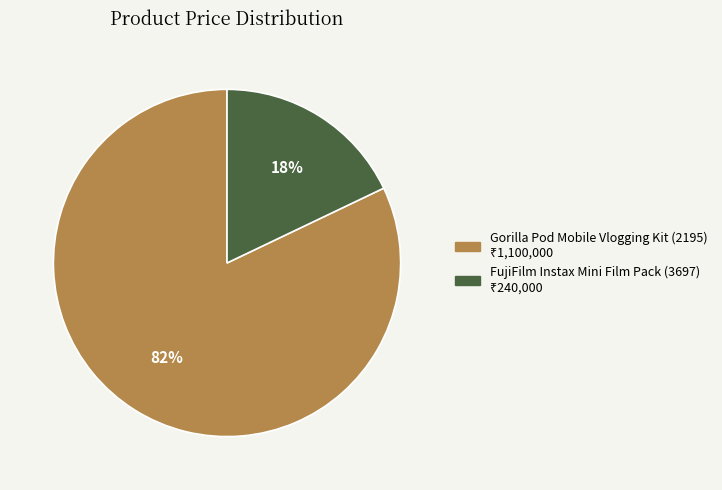

To the nearest percent, what is the difference between the largest and smallest slice percentages?

64%